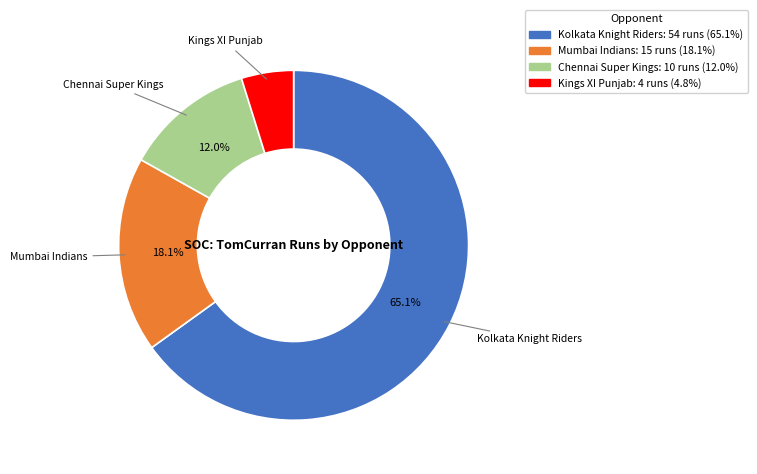

Approximately how many times larger is the value at Kolkata Knight Riders compared to Mumbai Indians?

3.6